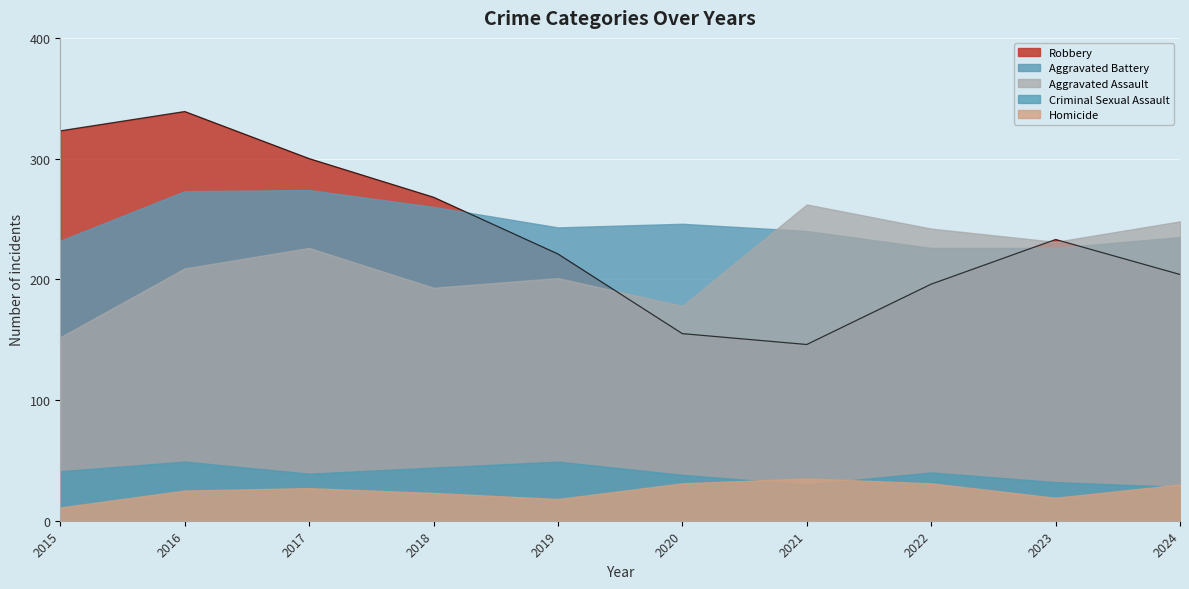

Which series changed the most between 2016 and 2017?

Robbery